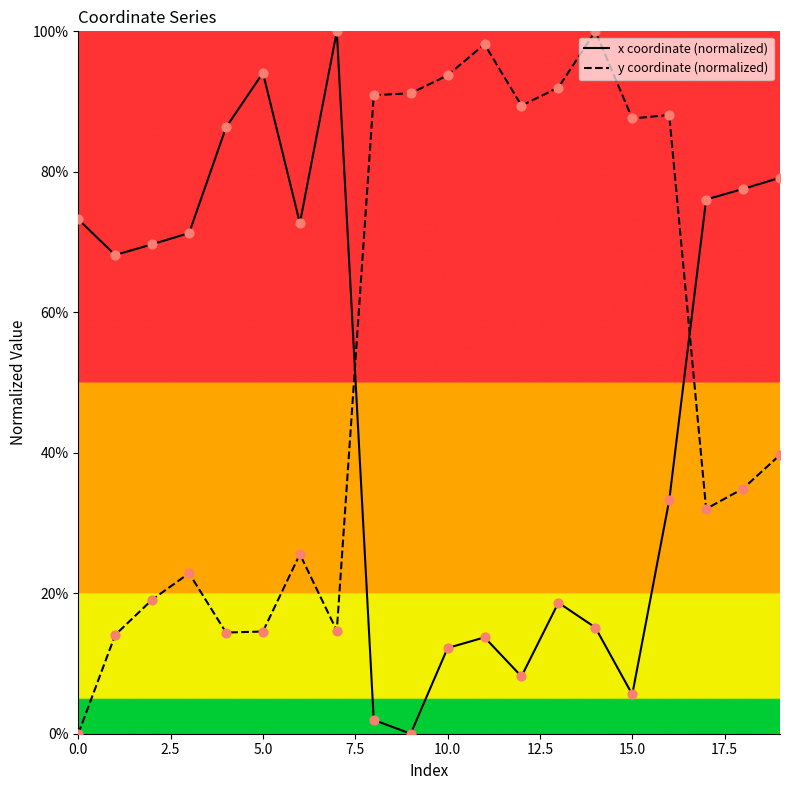

Which series has the largest Y range (max minus min)?

x coordinate (normalized)